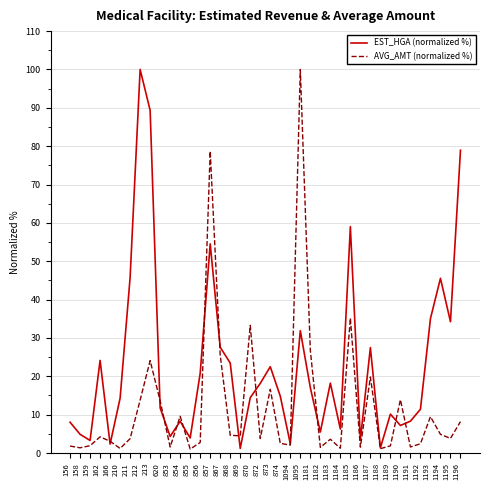

What value does the AVG_AMT (normalized %) series have at 211?

3.8